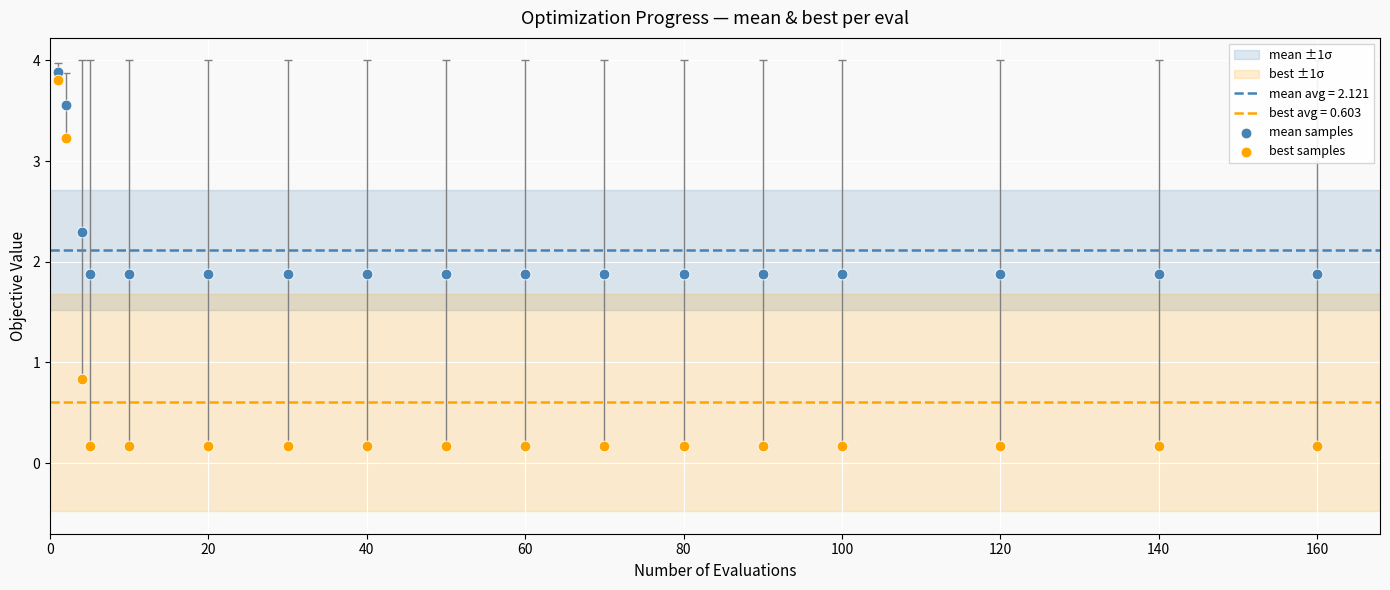

Across all data points, what is the range of Y values (max minus min)?

3.7